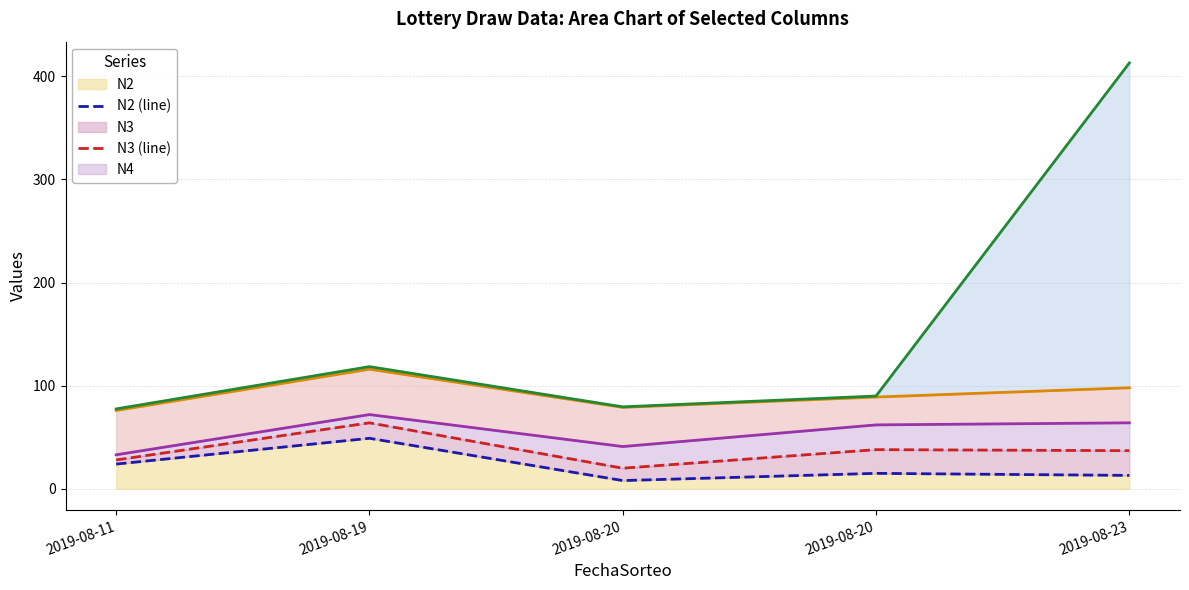

What is the minimum value for N3 (line)?

20.0